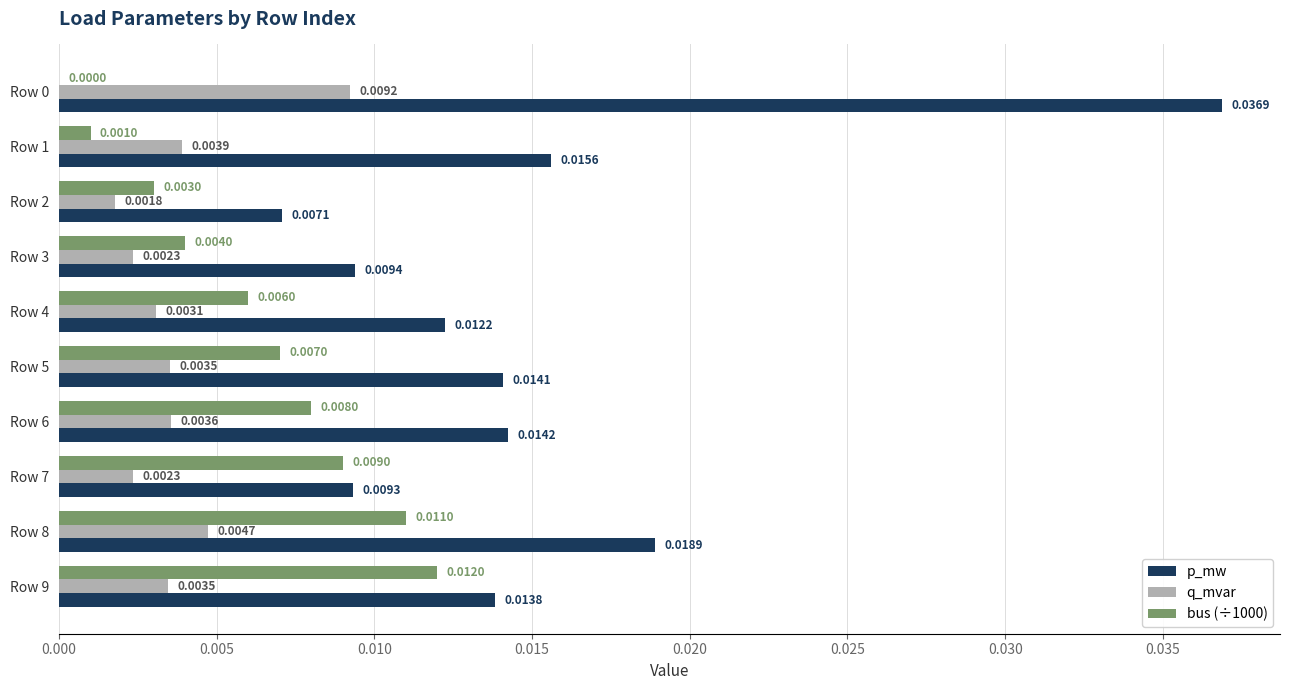

What are all the series names shown in the legend?

p_mw, q_mvar, bus (÷1000)